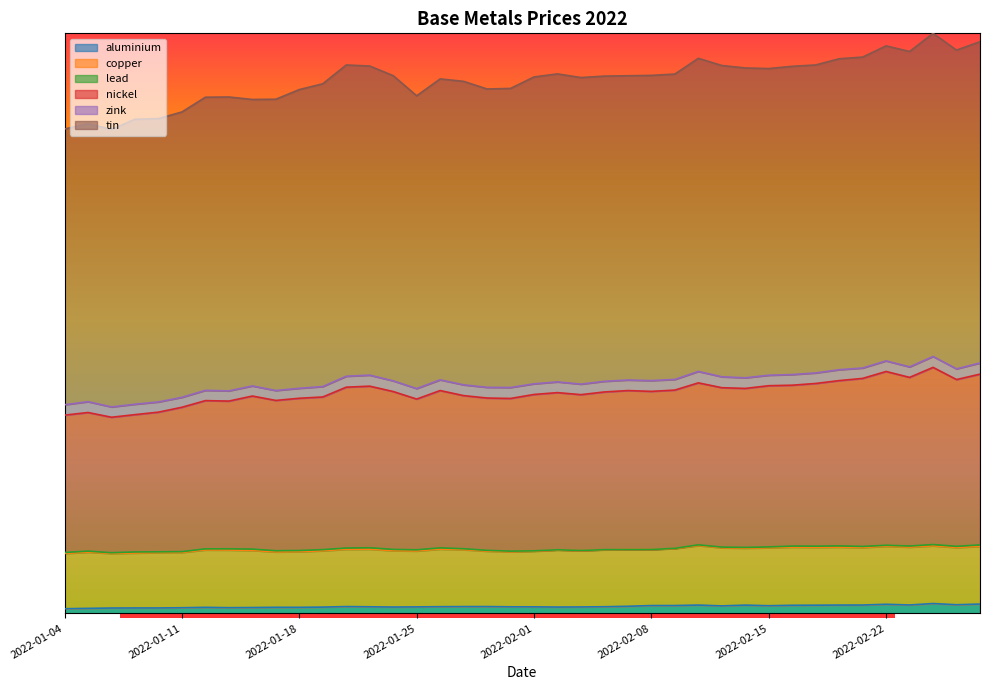

What is the total value across all series at 2022-02-02?

2.4